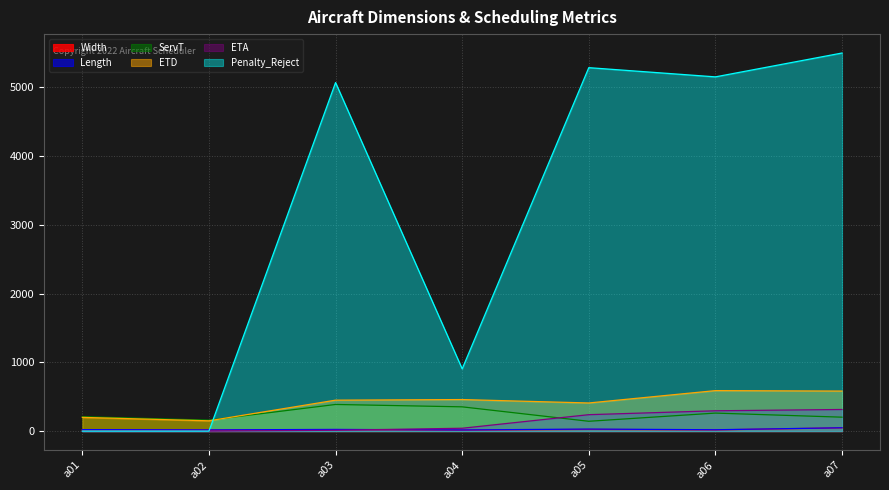

How many data points does each series have?

7